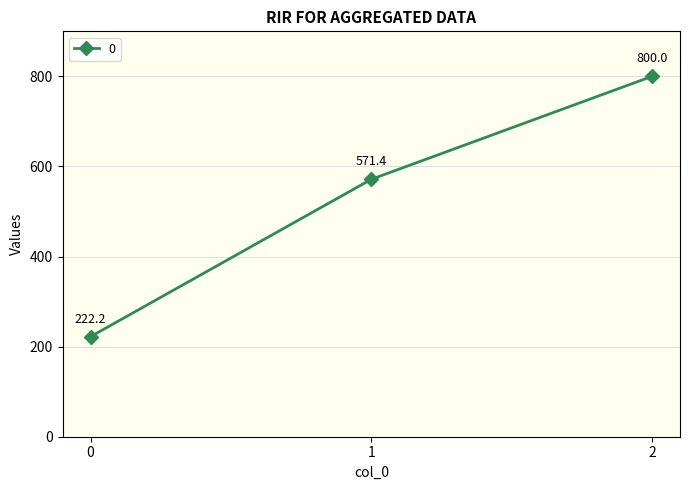

The value at 0 is 222.2. True or false?

True